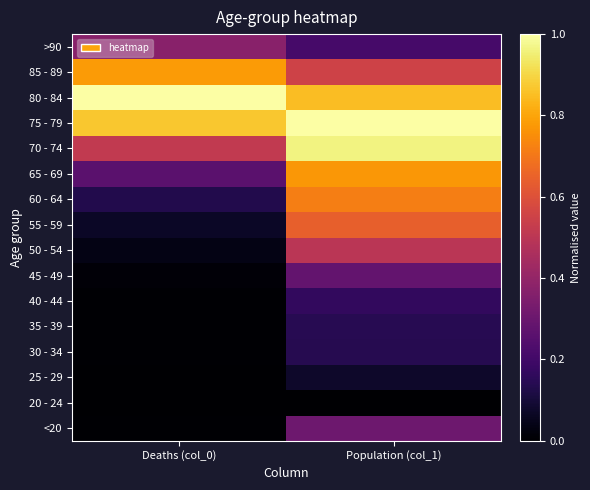

Reading left to right, extract all data points from this chart.

<20: Deaths (col_0)=0.0	Population (col_1)=0.3
20 - 24: Deaths (col_0)=0.0	Population (col_1)=0.0
25 - 29: Deaths (col_0)=0.0	Population (col_1)=0.1
30 - 34: Deaths (col_0)=0.0	Population (col_1)=0.1
35 - 39: Deaths (col_0)=0.0	Population (col_1)=0.1
40 - 44: Deaths (col_0)=0.0	Population (col_1)=0.2
45 - 49: Deaths (col_0)=0.0	Population (col_1)=0.3
50 - 54: Deaths (col_0)=0.0	Population (col_1)=0.5
55 - 59: Deaths (col_0)=0.1	Population (col_1)=0.6
60 - 64: Deaths (col_0)=0.1	Population (col_1)=0.7
65 - 69: Deaths (col_0)=0.3	Population (col_1)=0.8
70 - 74: Deaths (col_0)=0.5	Population (col_1)=1.0
75 - 79: Deaths (col_0)=0.9	Population (col_1)=1.0
80 - 84: Deaths (col_0)=1.0	Population (col_1)=0.9
85 - 89: Deaths (col_0)=0.8	Population (col_1)=0.6
>90: Deaths (col_0)=0.4	Population (col_1)=0.2